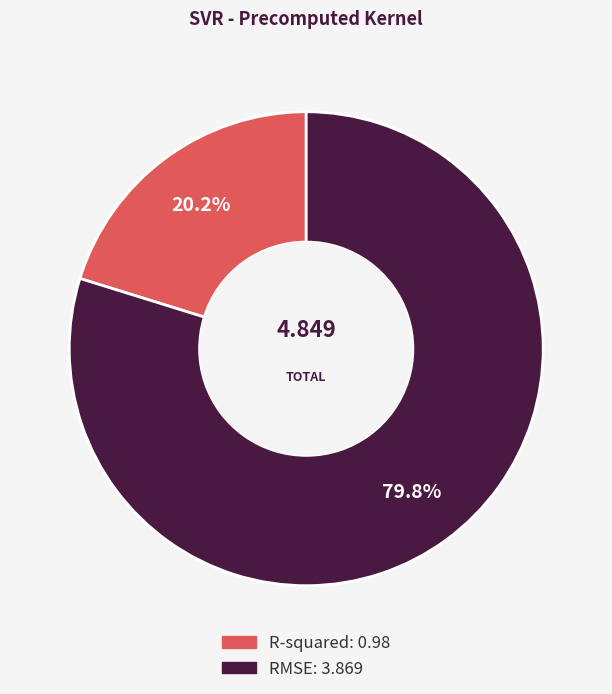

Rank the categories by value from highest to lowest.

RMSE, R-squared